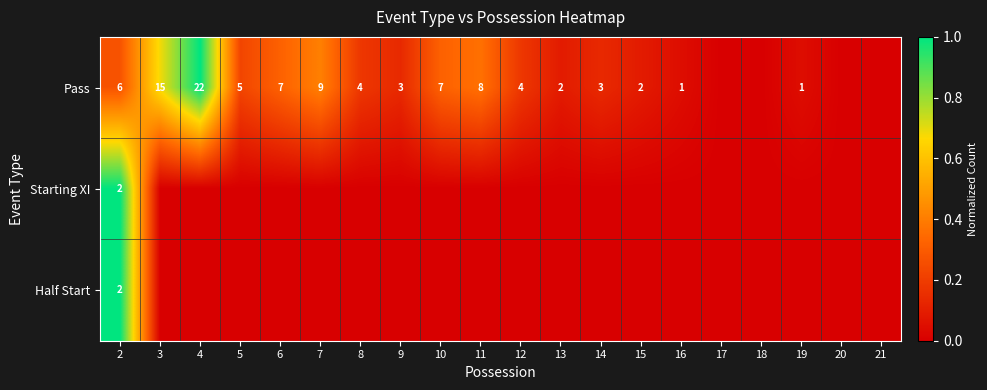

True or false: Pass has a value of 7 at 6.

True